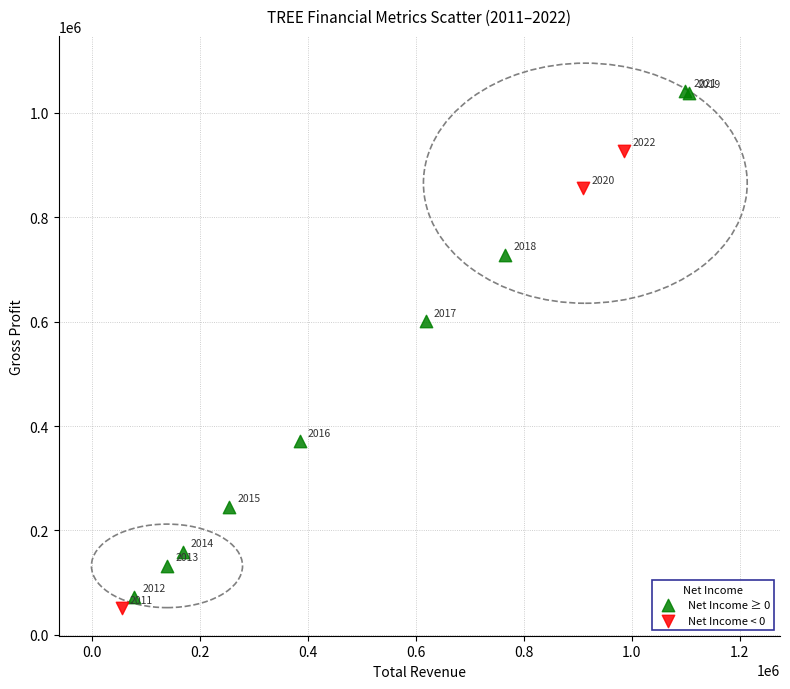

Which series has the largest Y range (max minus min)?

Net Income ≥ 0